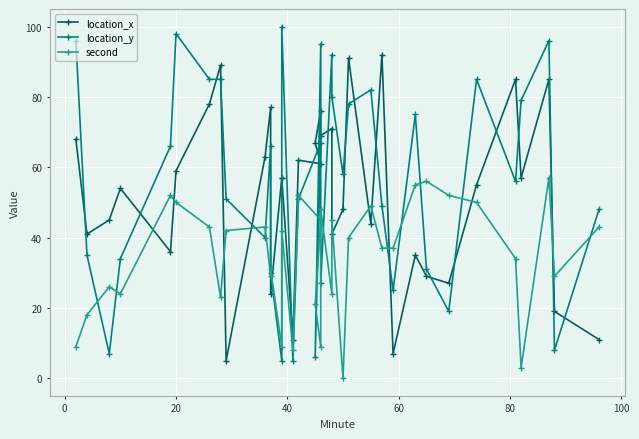

In second, how many points are lower than both neighbors (excluding endpoints)?

10